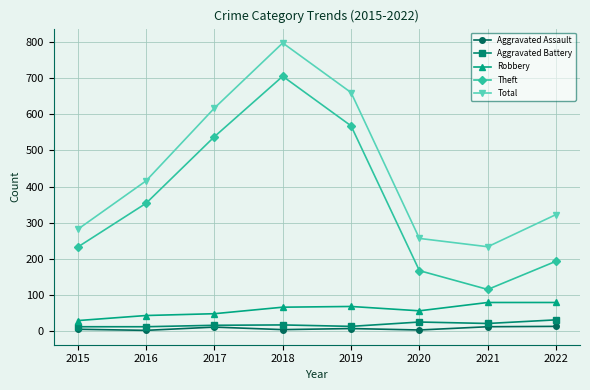

Is this an area chart (filled region under the line)?

No